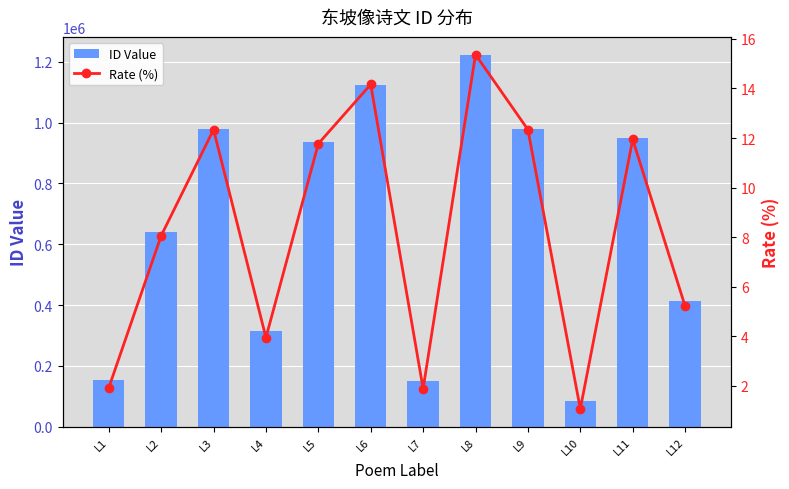

Which series has the widest spread of values?

ID Value